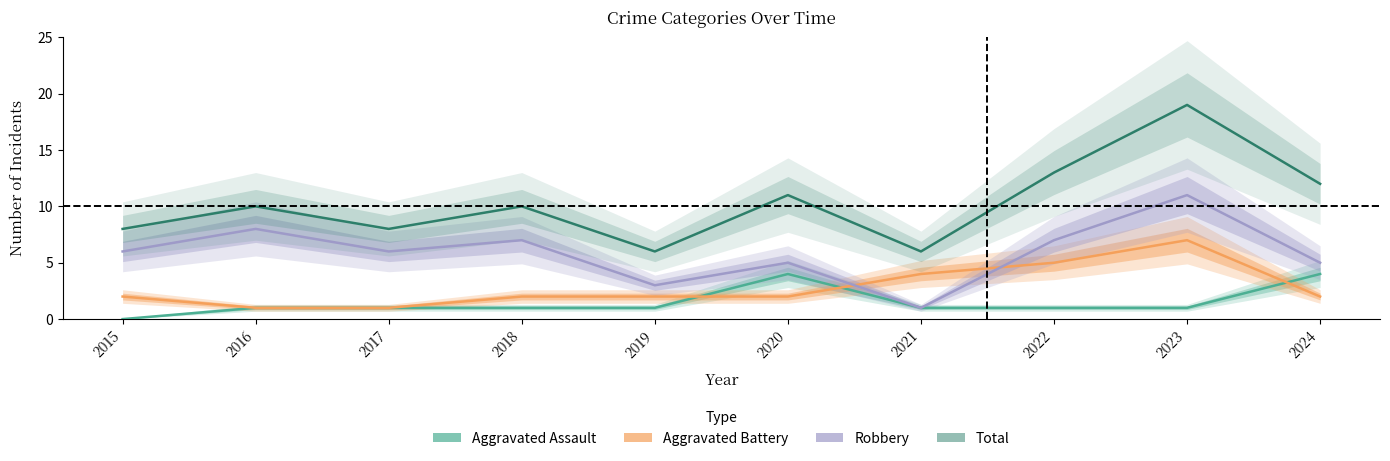

True or false: Total and Aggravated Battery intersect in this chart.

False